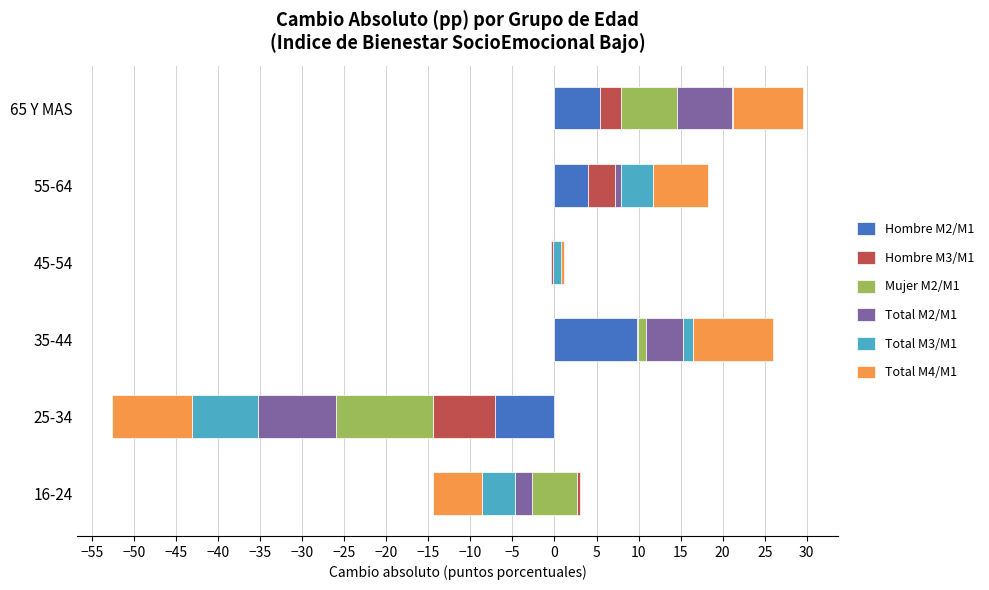

Which series has the largest total across all categories?

Hombre M2/M1